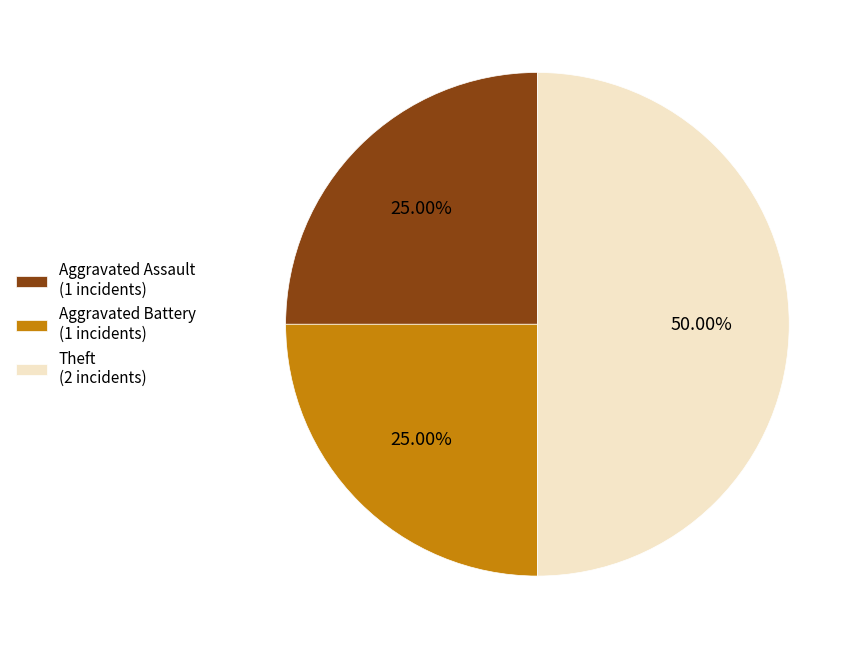

To the nearest percent, what is the combined percentage of Aggravated Battery and Aggravated Assault?

50%